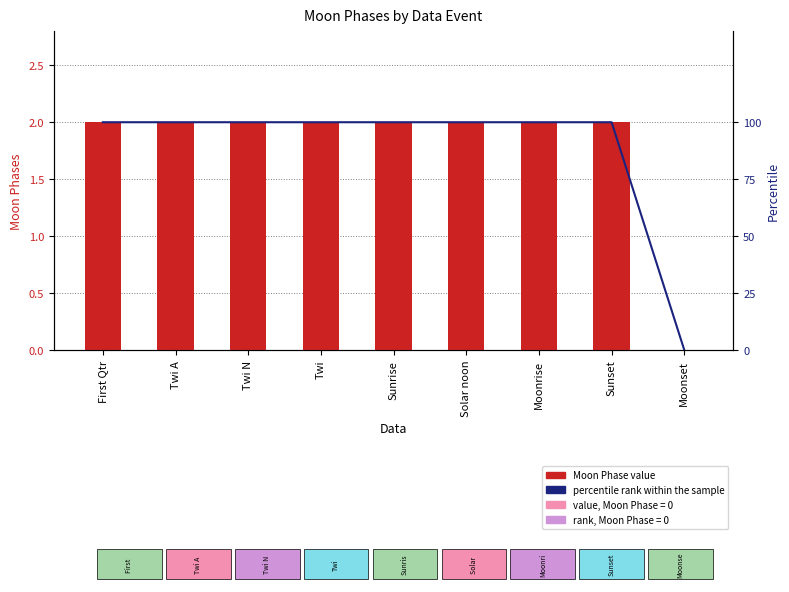

What position from the left is Solar noon?

6